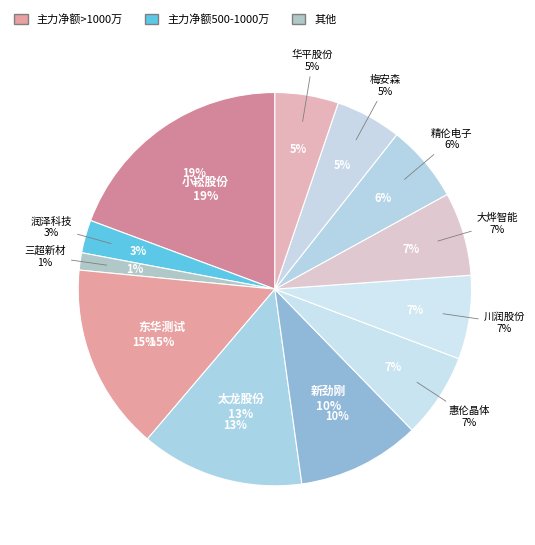

What is the majority slice?

小崧股份